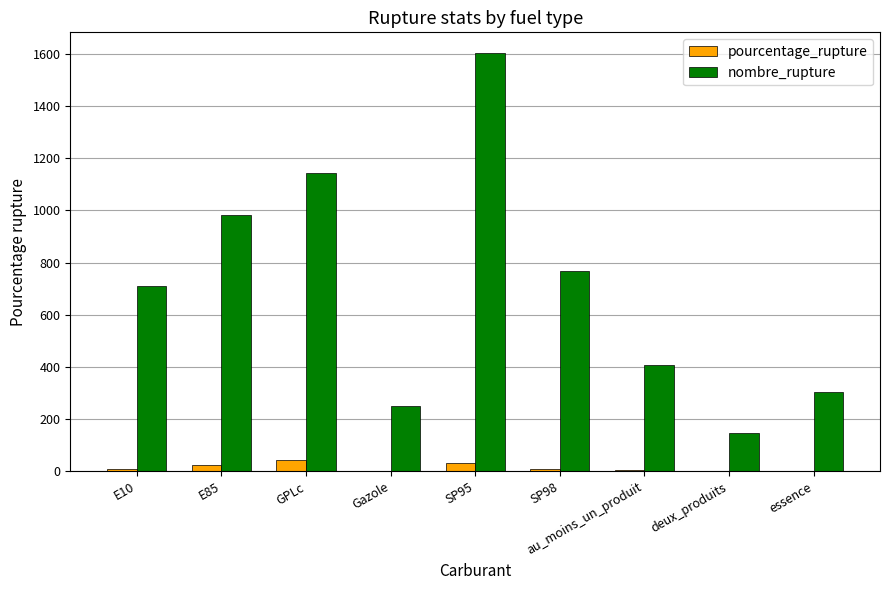

Are the bars grouped side by side (vs. stacked)?

Yes